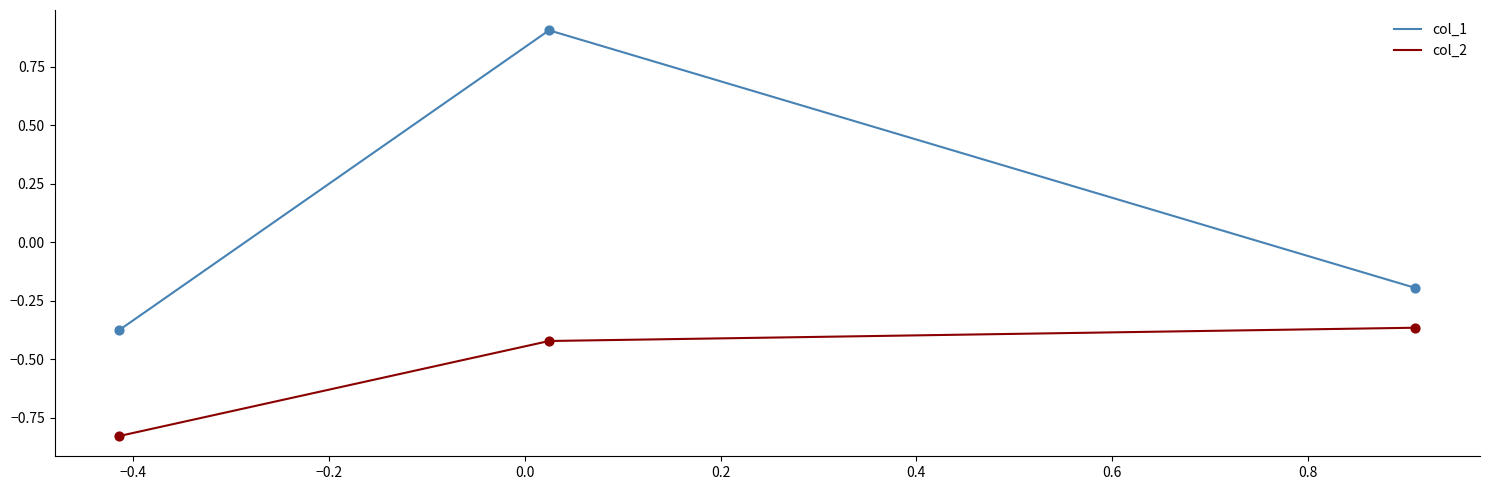

What is the difference between the maximum and minimum values in the col_1 series?

1.3